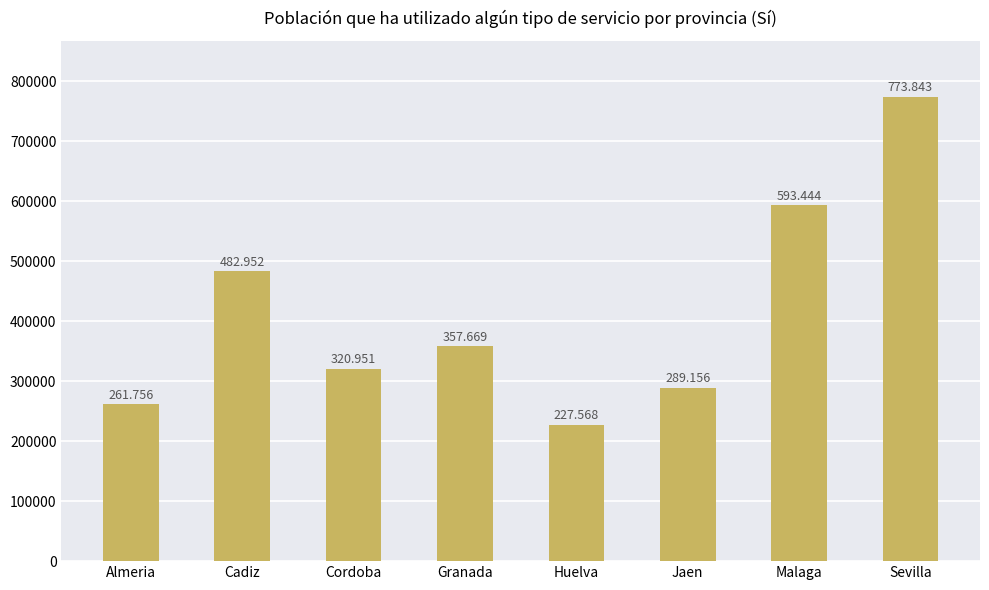

Are the bars horizontal?

No